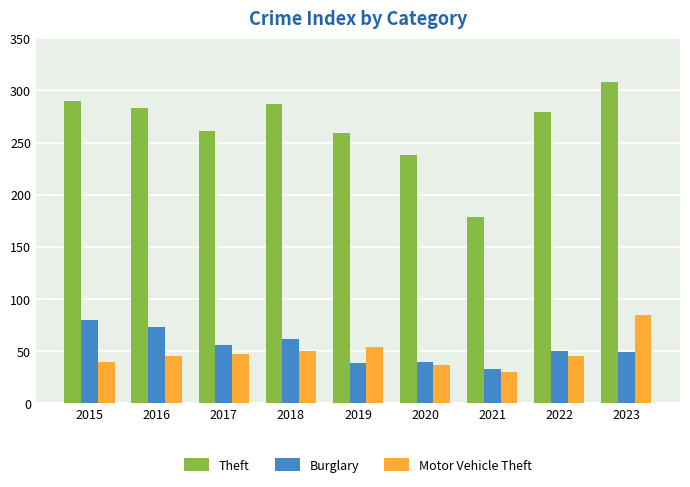

What is the sum of all Motor Vehicle Theft values?

433